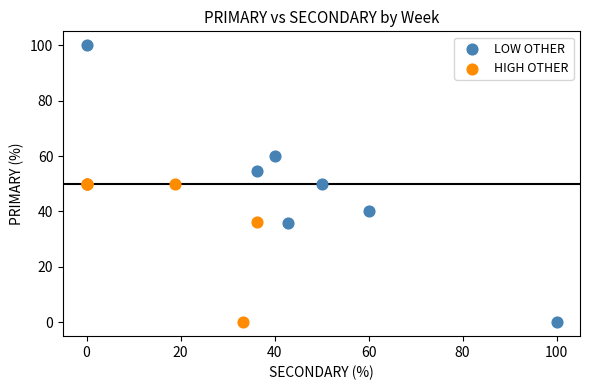

What are all the series names shown in the legend?

LOW OTHER, HIGH OTHER